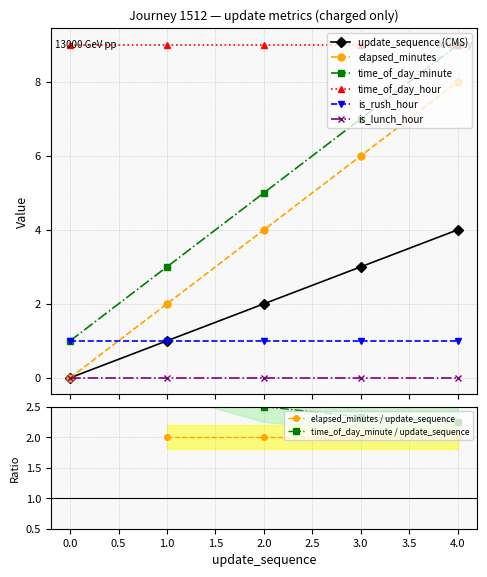

How many categories are shown in the chart?

5